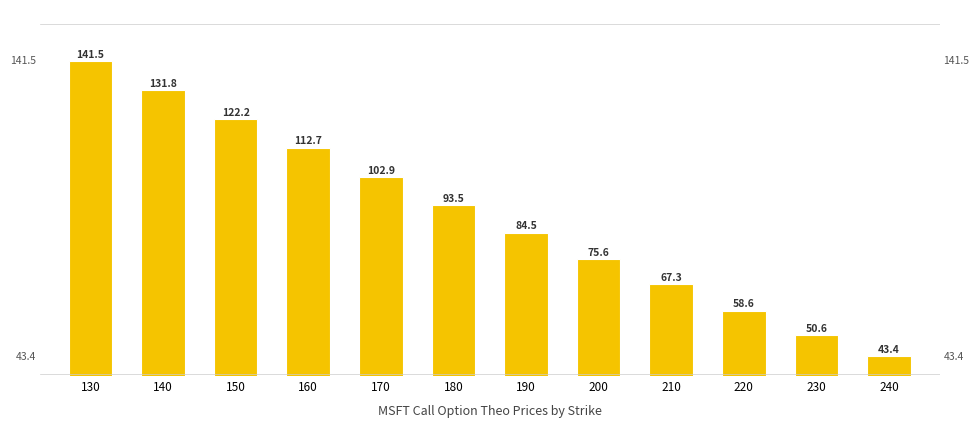

True or false: the data shows 58.6 at 220.

True